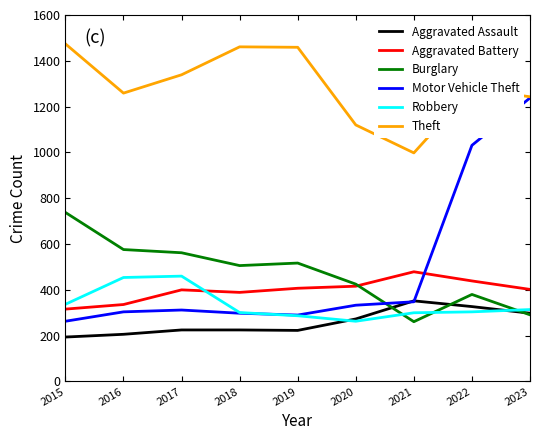

Which series has the widest spread of values?

Motor Vehicle Theft